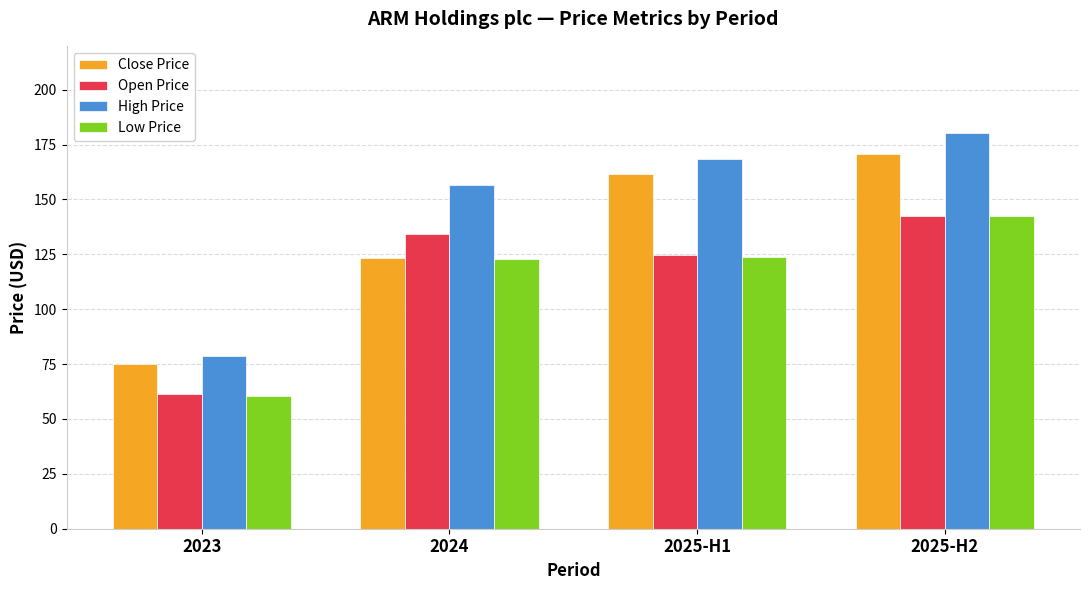

What value does the Close Price series have at 2025-H2?

170.7